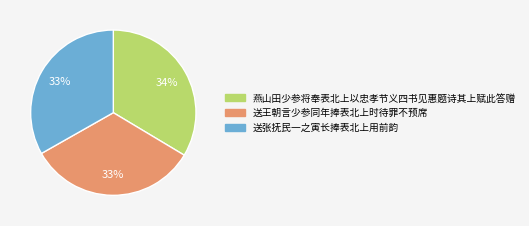

To the nearest percent, what percentage of the pie is 送王朝言少参同年捧表北上时待罪不预席?

33%